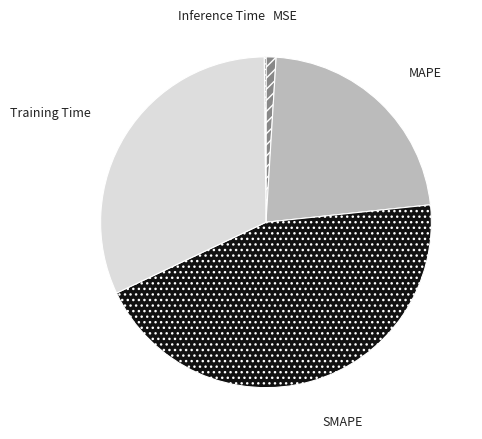

Does SMAPE account for over 50% of the chart?

No